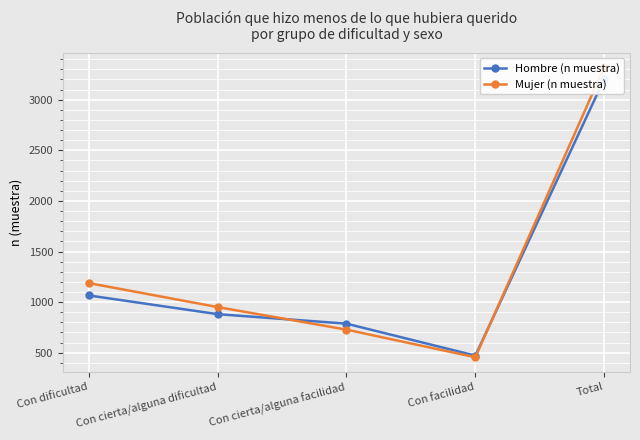

At which category is the sum across all series the highest?

Total